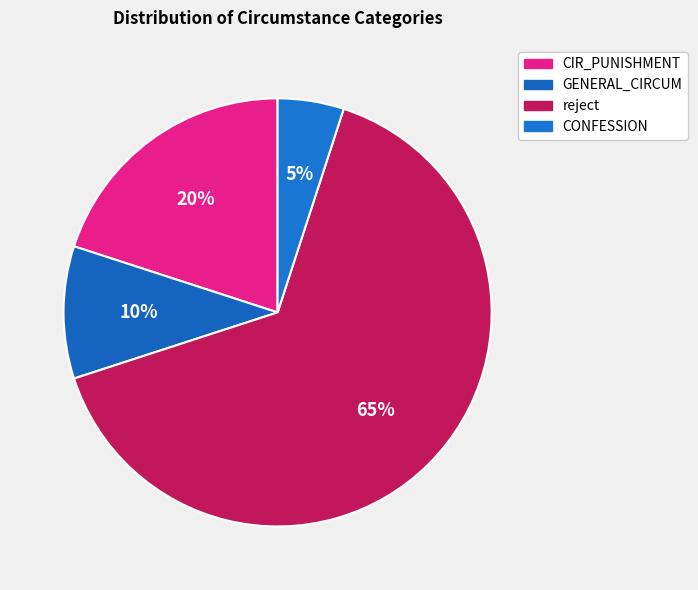

How many segments does this pie chart have?

4